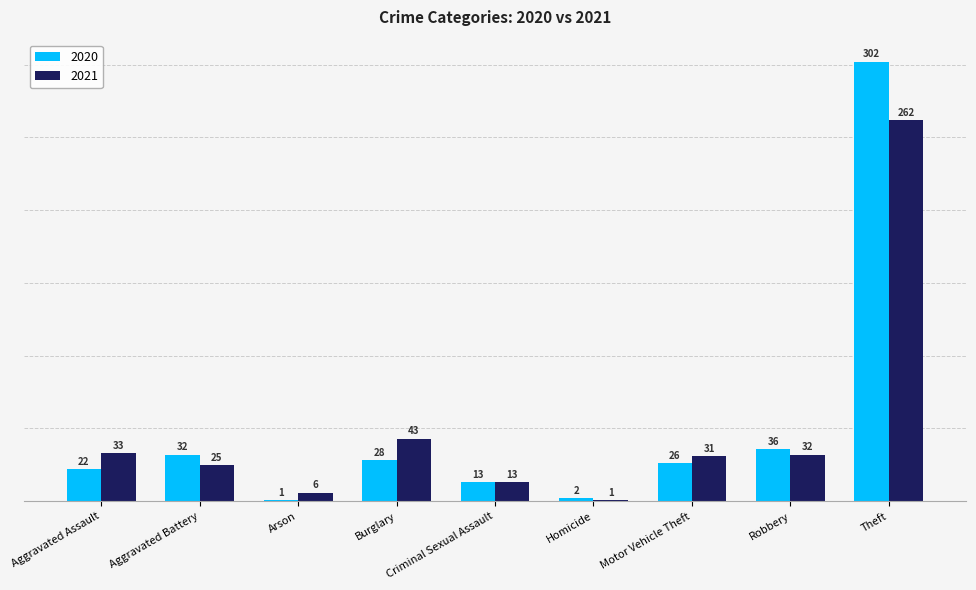

What is the greatest value displayed?

302